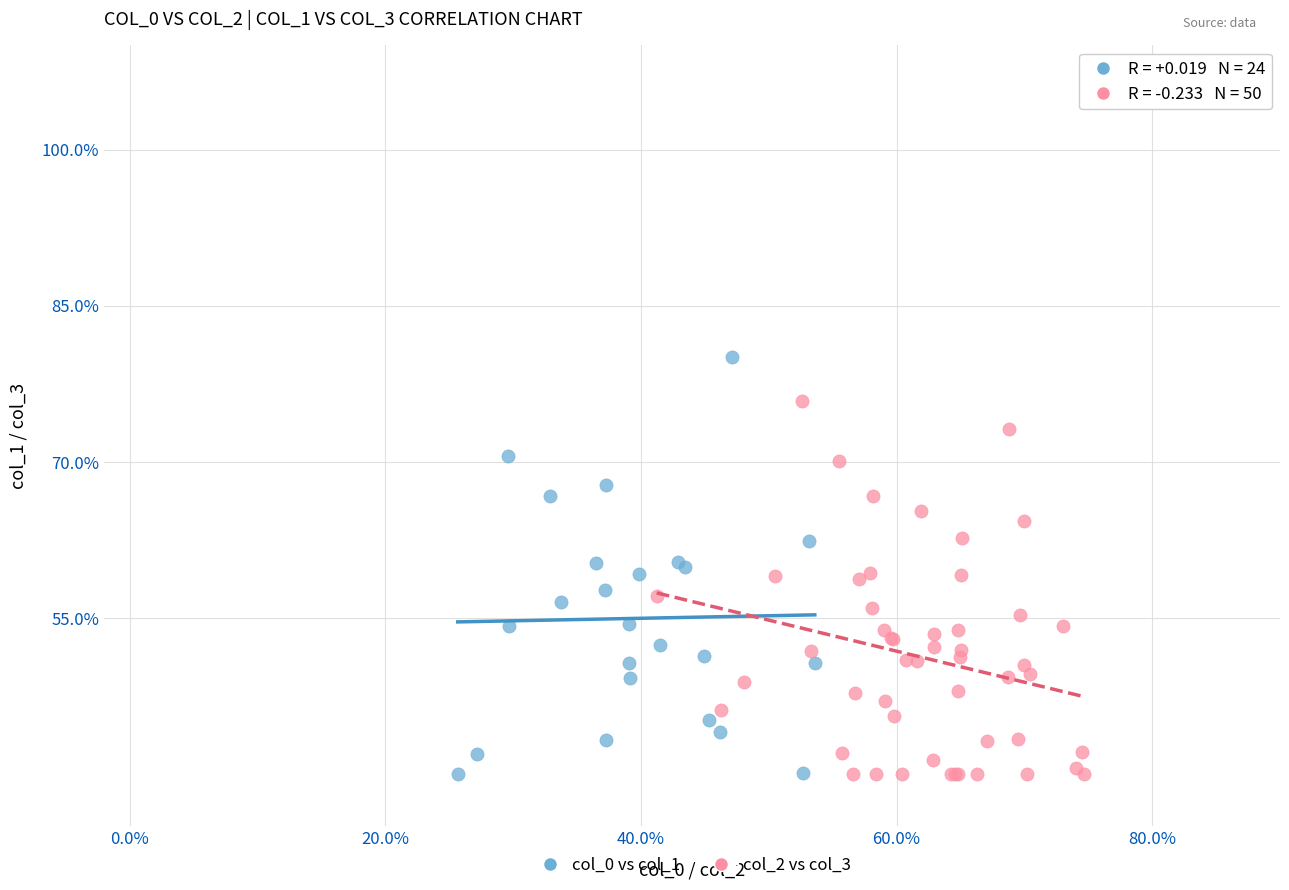

Which series has the widest spread of Y values?

col_0 vs col_1